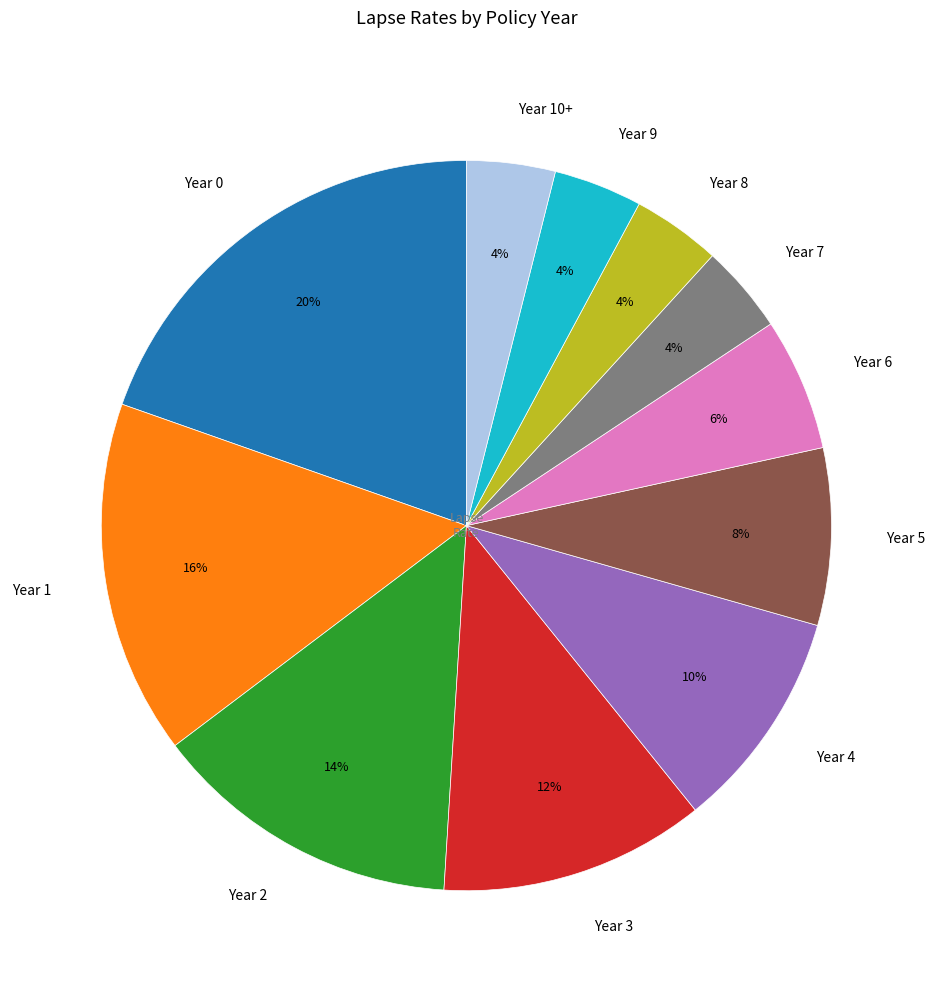

Is the sum of Year 2 and Year 7 greater than half?

No